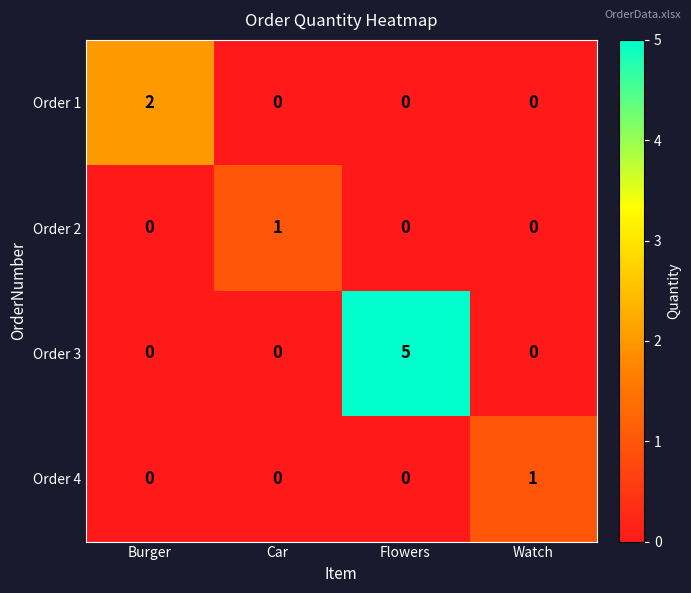

Which series changed the most between Burger and Flowers?

Order 3